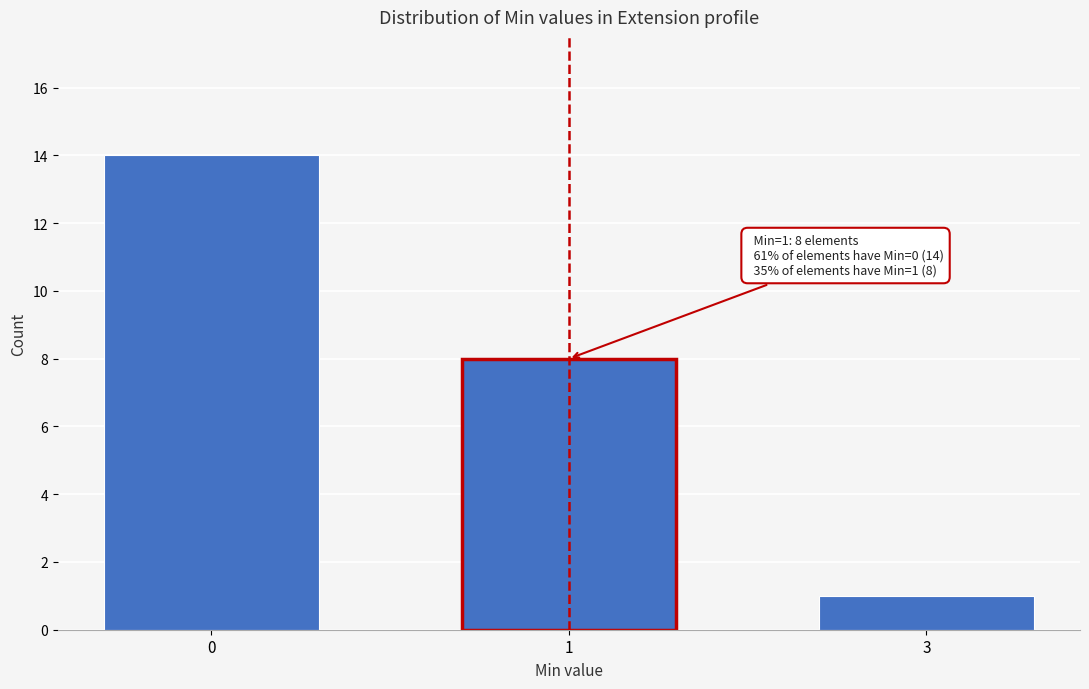

Reading left to right, list all the values displayed in this chart.

14	8	1